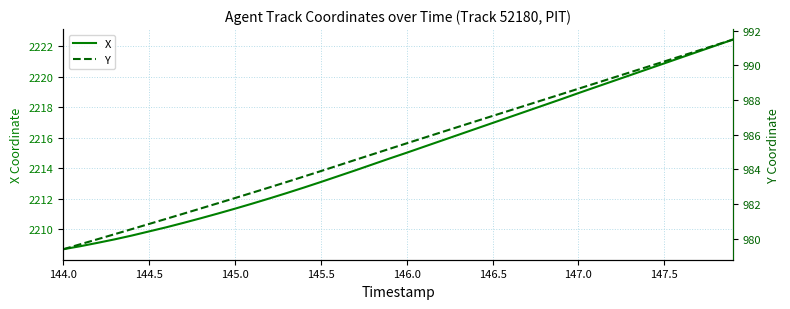

What is the minimum value for X?

2208.7